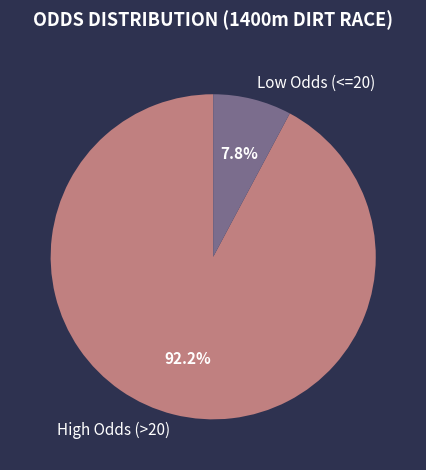

Between Low Odds (<=20) and High Odds (>20), which is larger?

High Odds (>20)